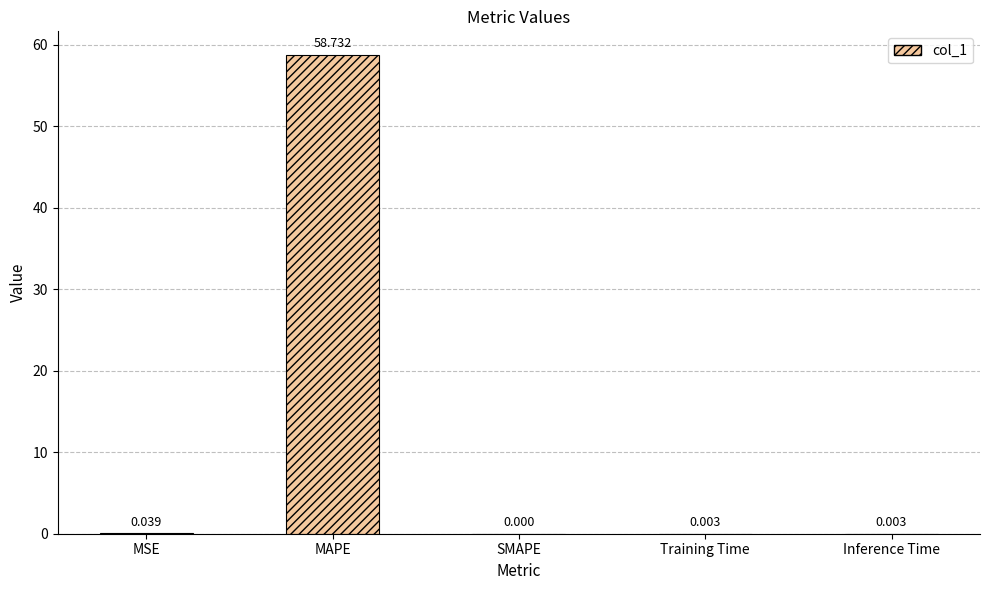

Which has a higher value, MSE or Inference Time?

MSE